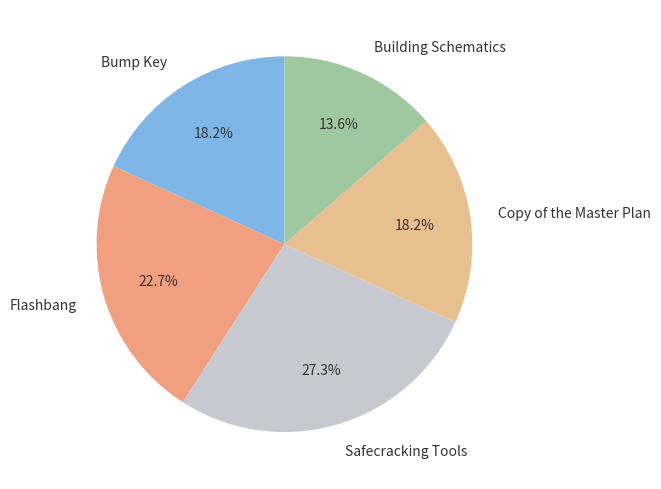

To the nearest percent, what is the combined percentage of Flashbang and Safecracking Tools?

50%